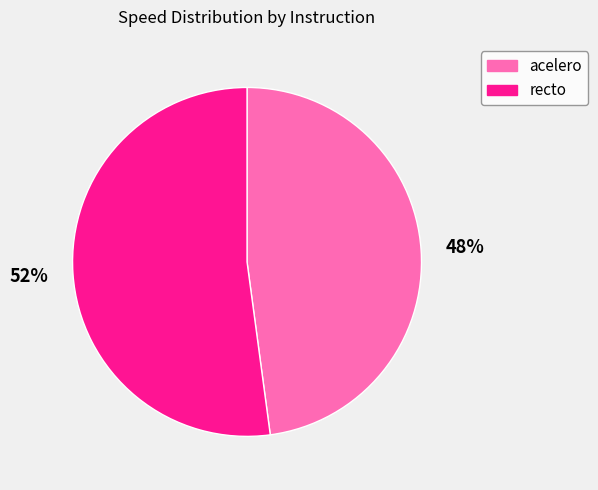

To the nearest percent, what portion does recto represent?

52%